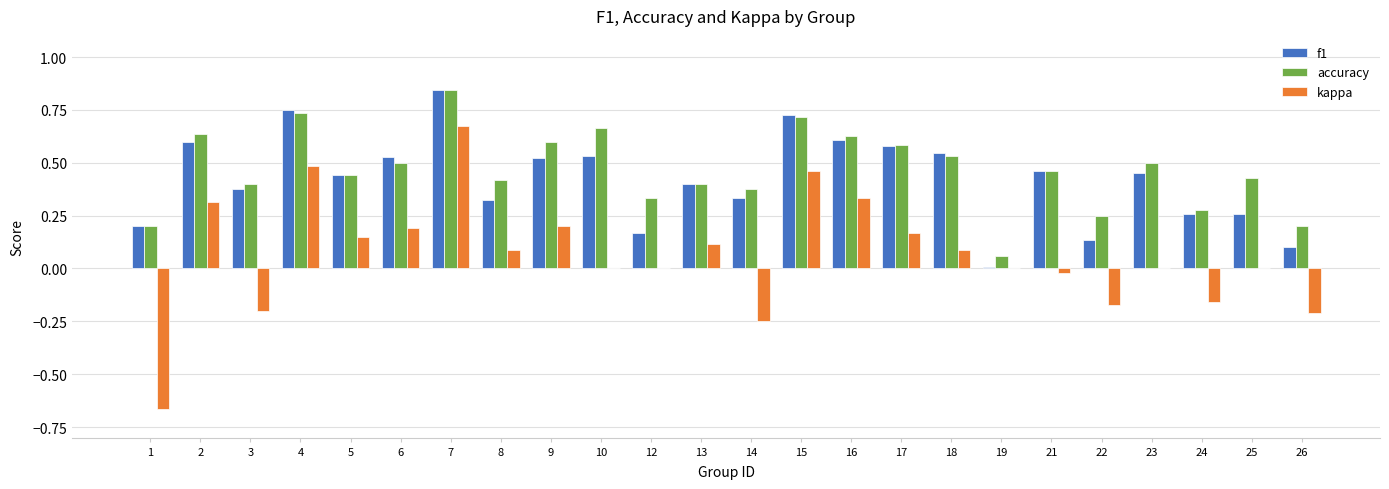

Which label corresponds to the largest value in the chart?

7